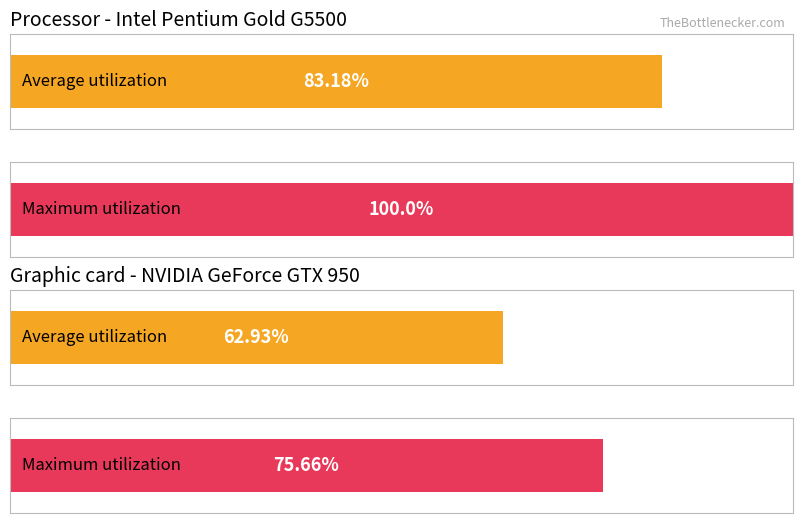

What is the total value across all series at 1?

71